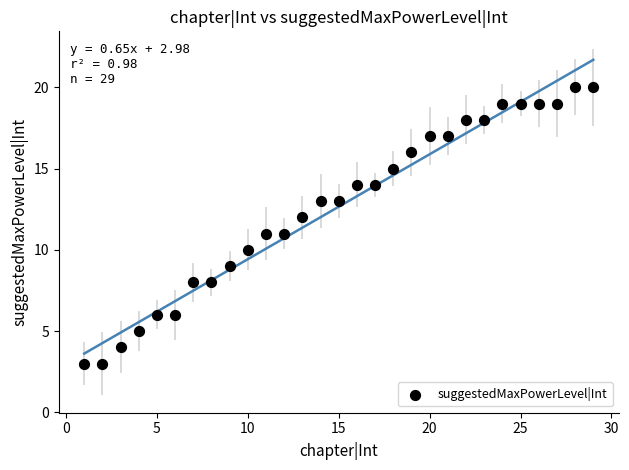

What is the range of Y values (max minus min)?

17